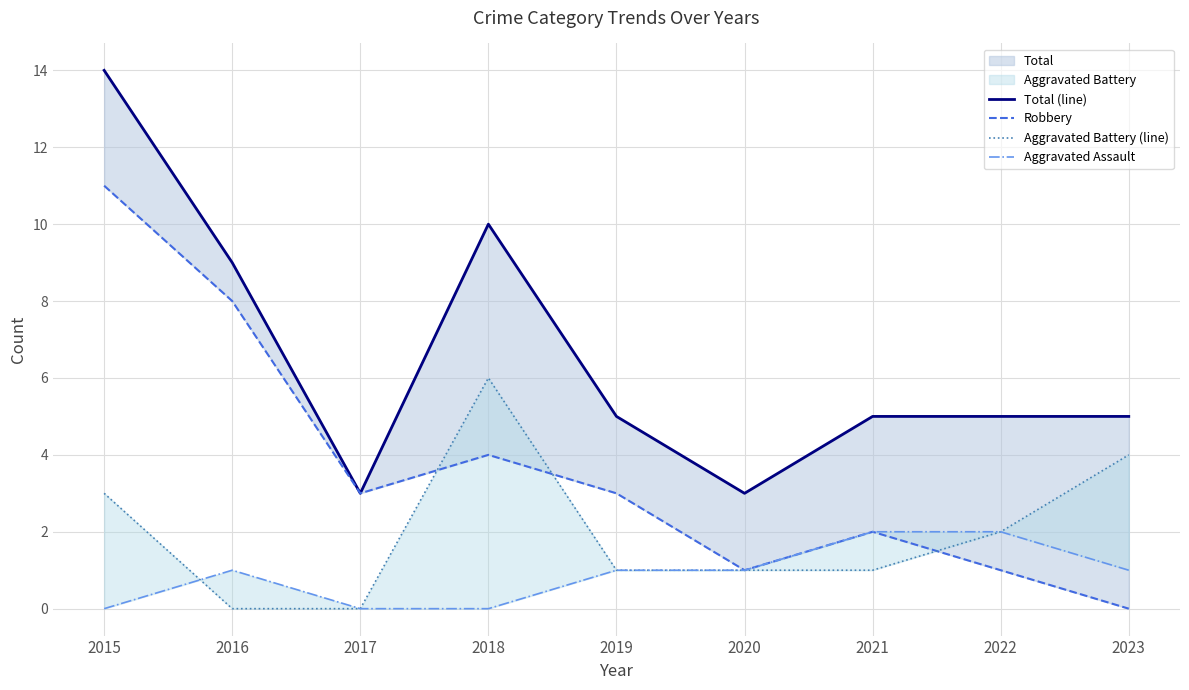

At which category is the sum across all series the highest?

2015